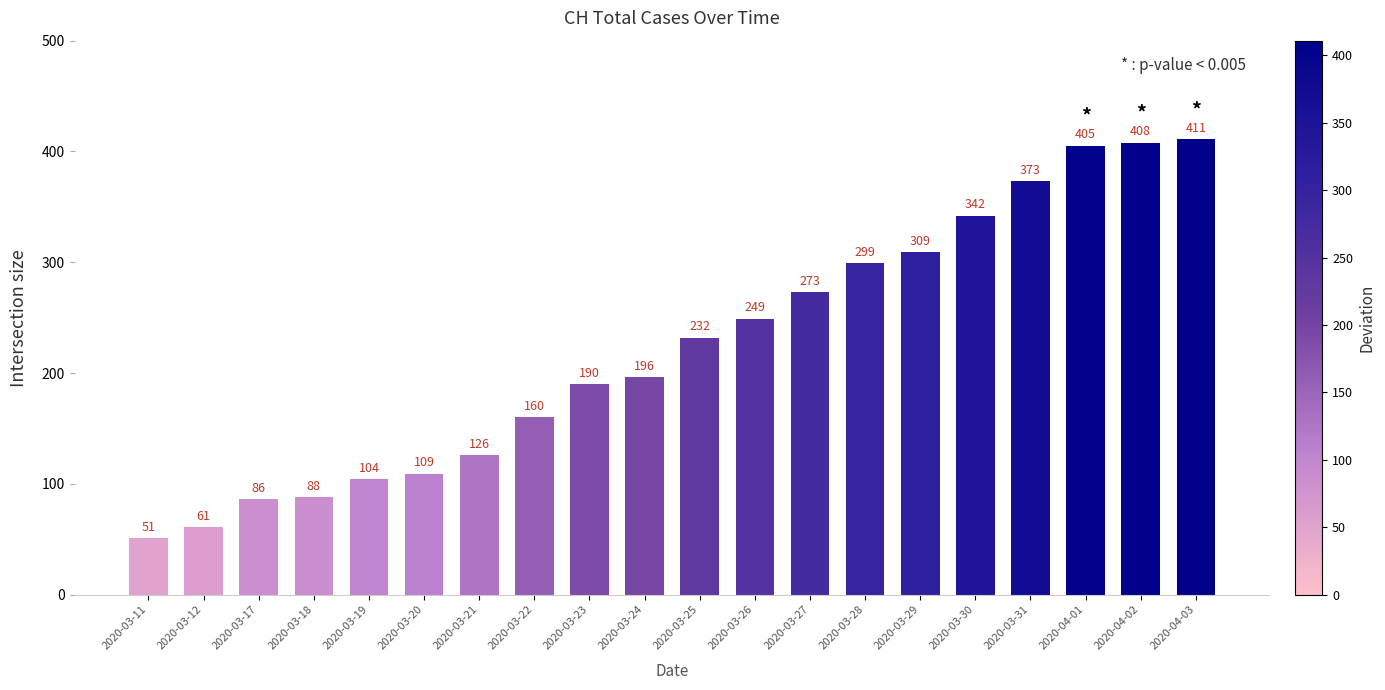

True or false: the data shows 149 at 2020-03-18.

False